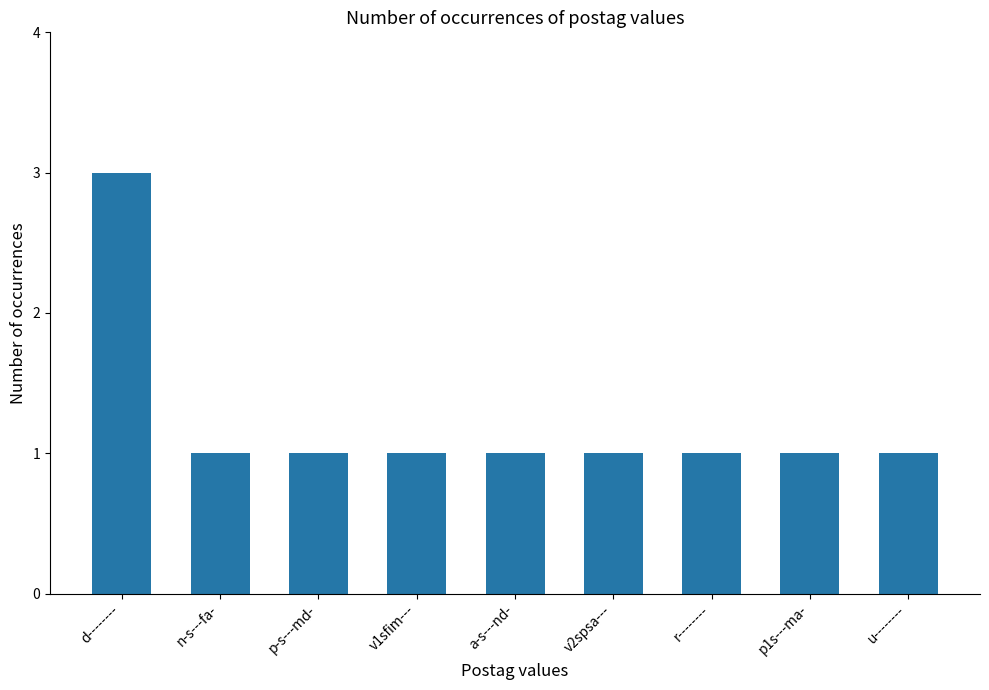

The chart shows a value of 0 at a-s---nd-. True or false?

False